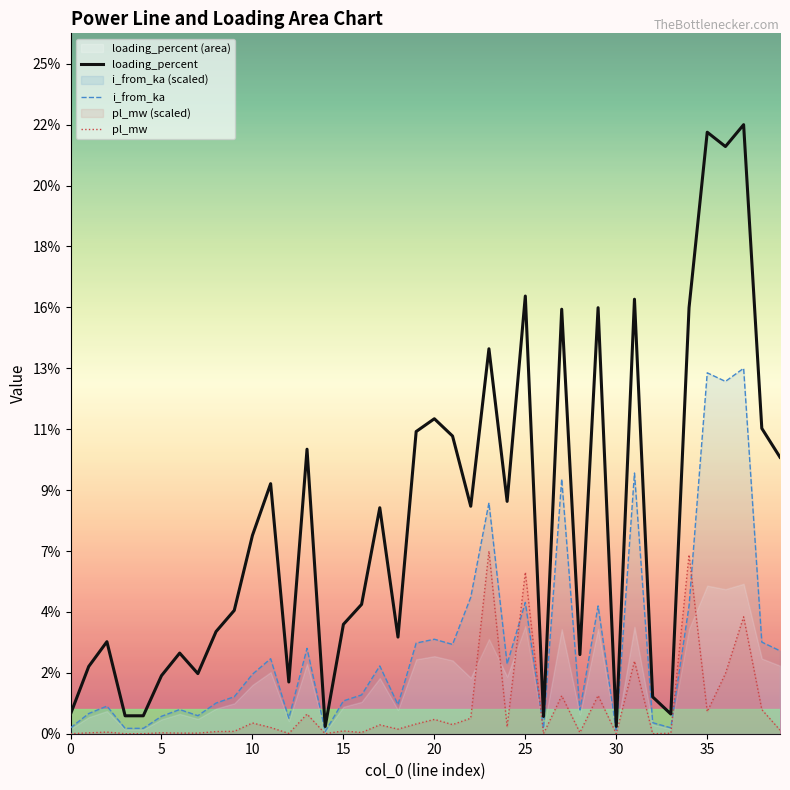

True or false: i_from_ka and pl_mw intersect in this chart.

True